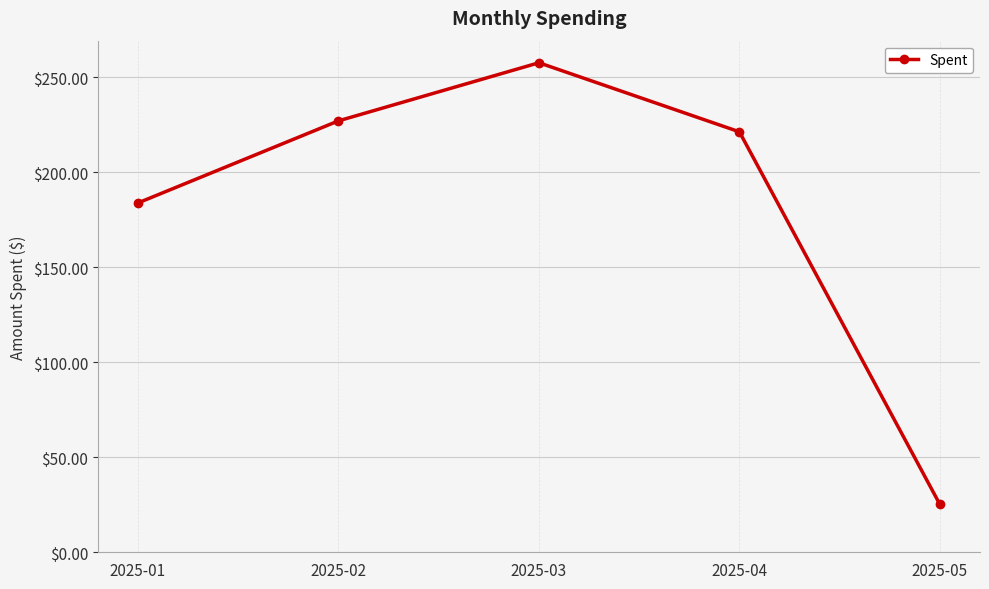

Reading left to right, transcribe all the data shown in this chart.

183.9	227.1	257.7	221.3	25.2